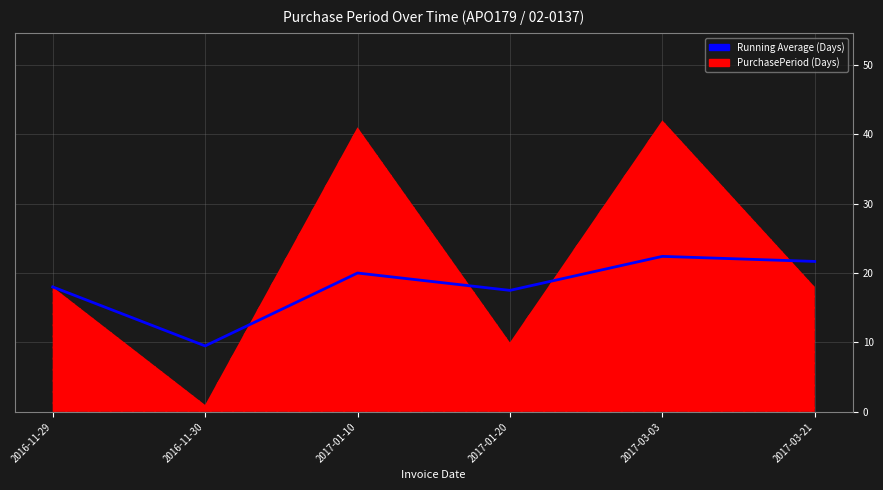

Reading left to right, what are all the values shown in this chart?

2016-11-29=18.0	2016-11-30=9.5	2017-01-10=20.0	2017-01-20=17.5	2017-03-03=22.4	2017-03-21=21.7